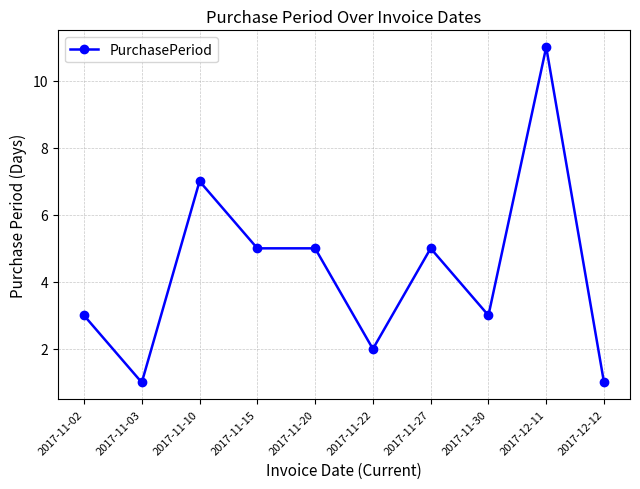

Is it true that the value at 2017-12-11 is 11?

True